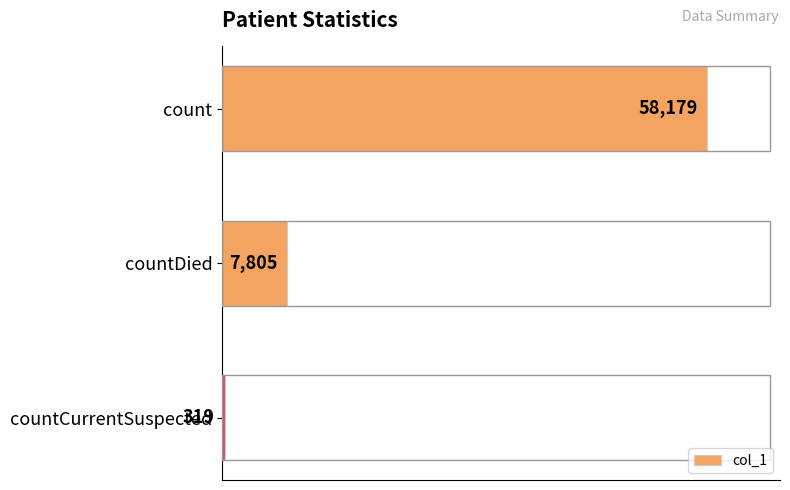

What is the maximum value shown in the chart?

58179